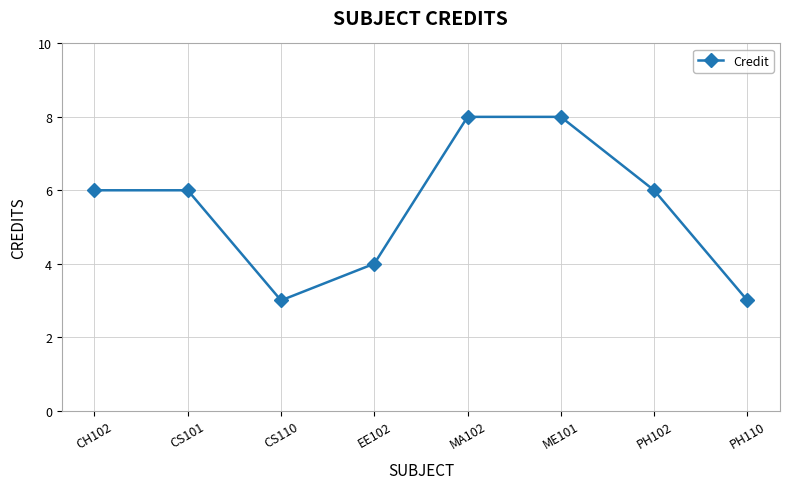

How many data points does each series have?

8